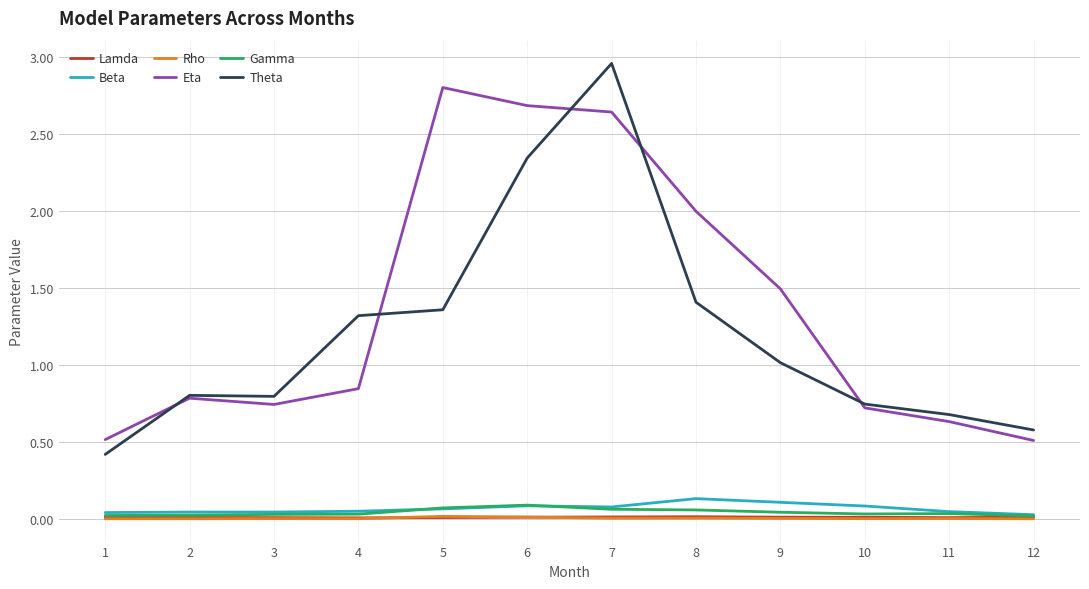

Which category has the highest value across all series?

7